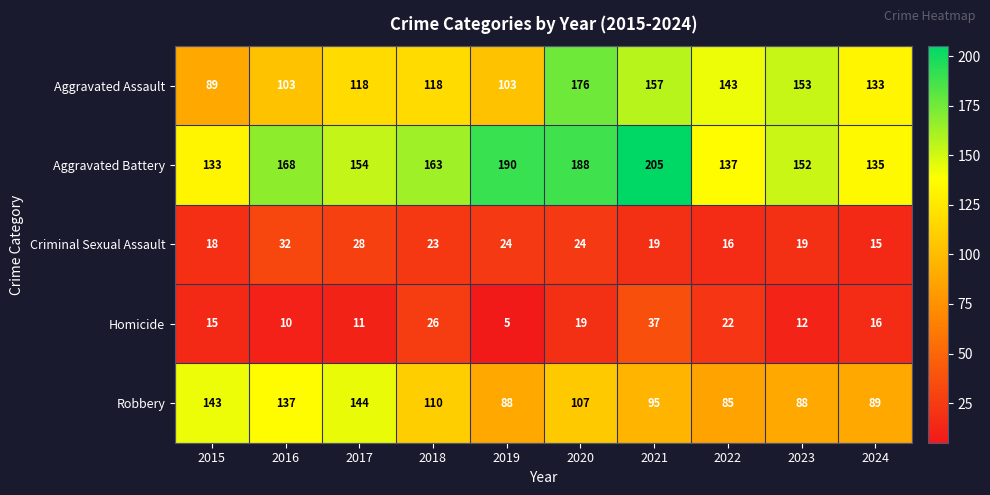

At 2022, list the series in order from largest to smallest.

Aggravated Assault, Aggravated Battery, Robbery, Homicide, Criminal Sexual Assault